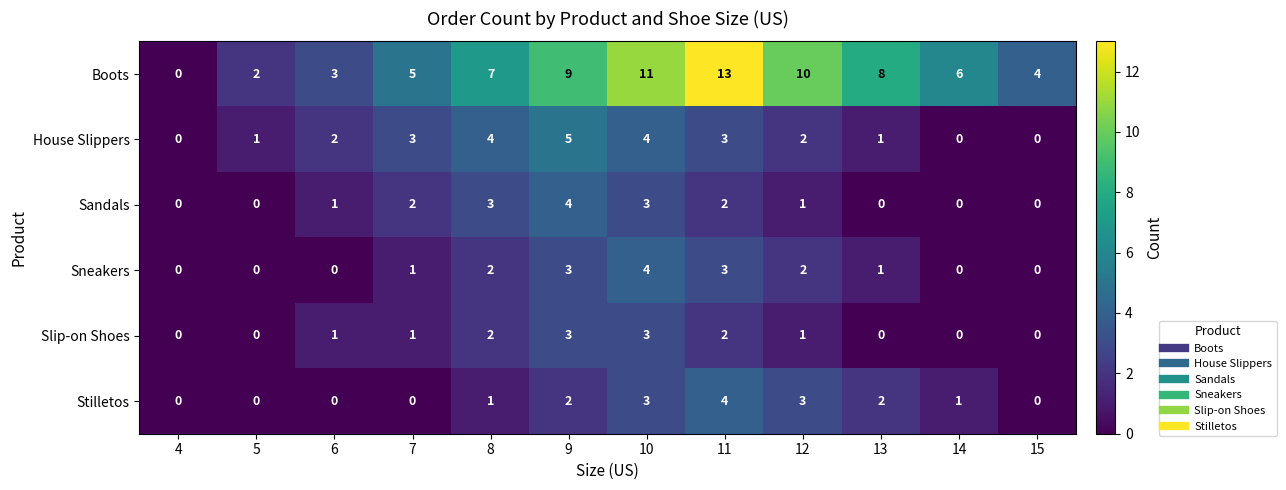

How many Stilletos values are between 0 and 3?

11